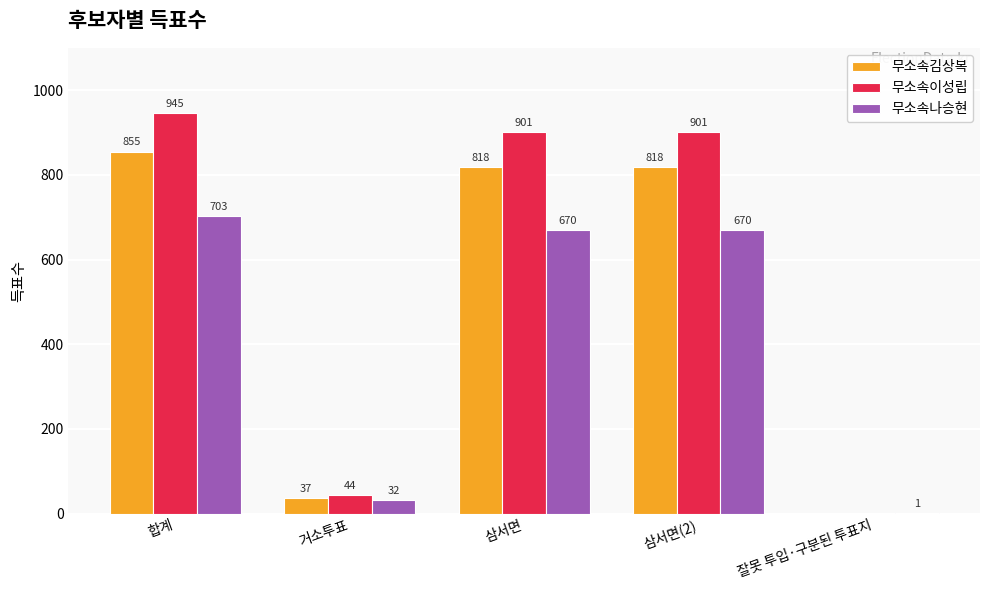

At which label does 무소속김상복 first exceed 818?

합계